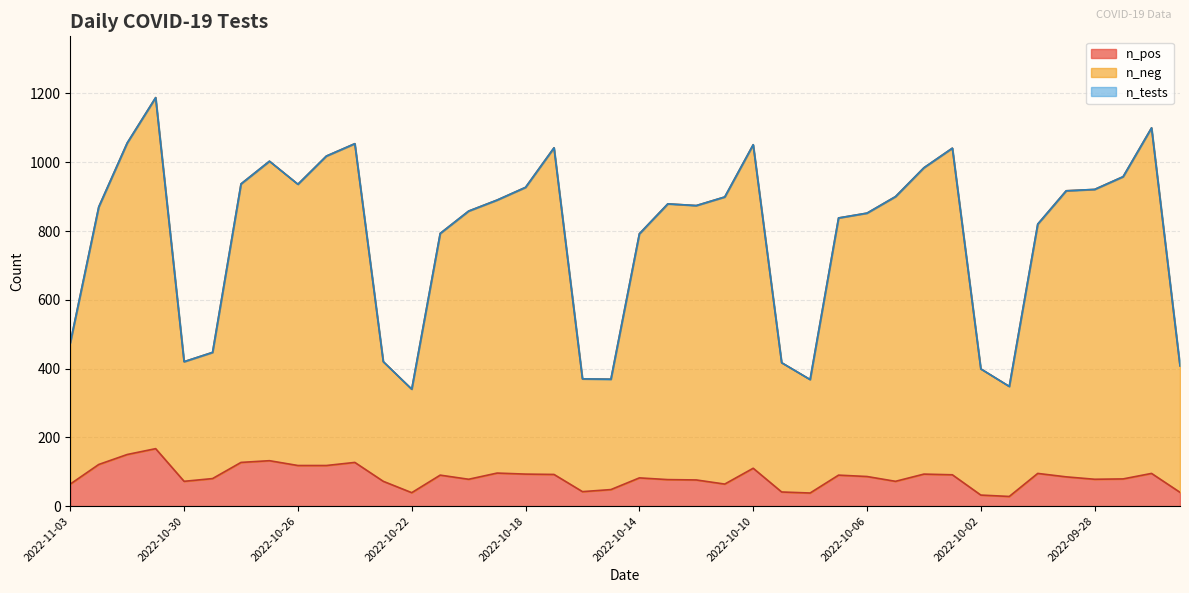

What is the difference between the second highest and second lowest values in the n_tests series?

752